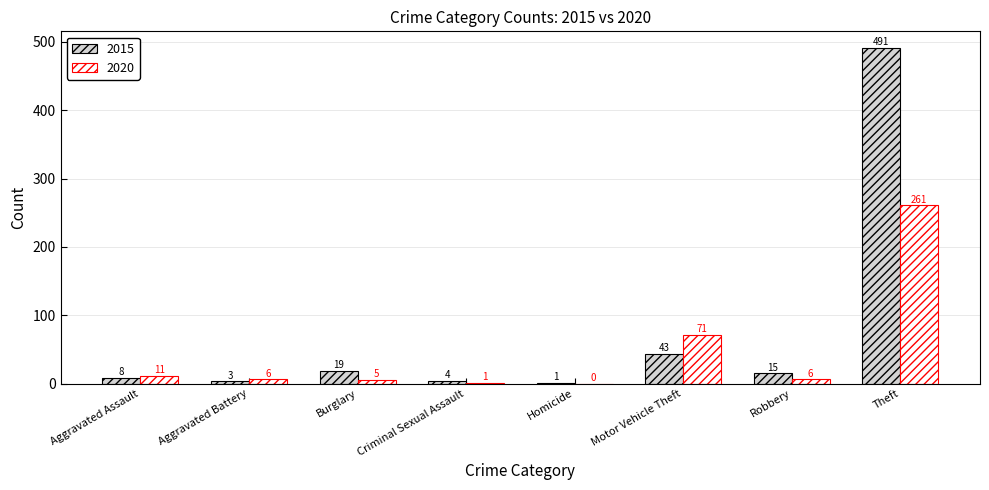

At which category is the sum across all series the highest?

Theft